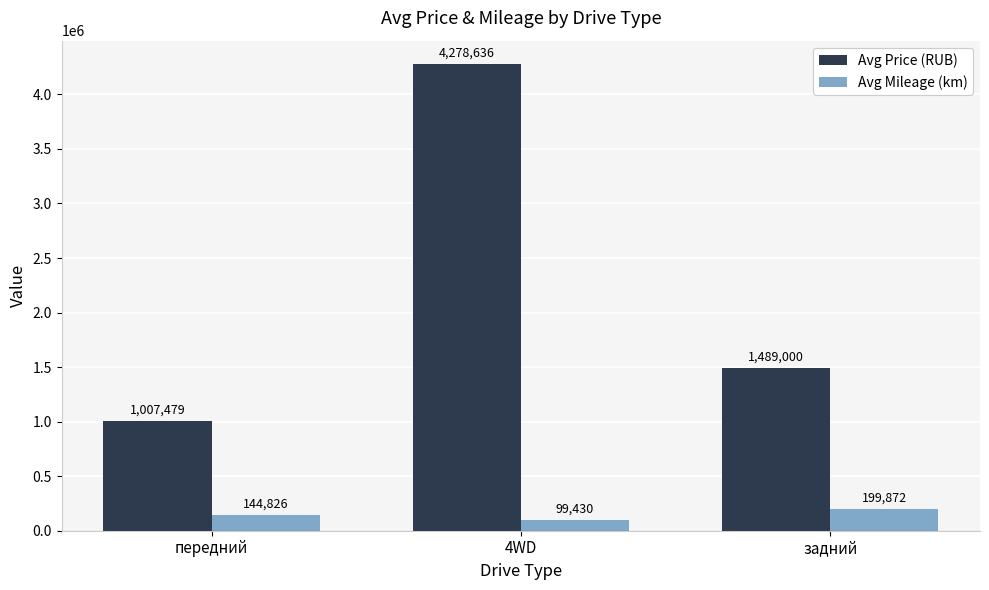

What are all the series names shown in the legend?

Avg Price (RUB), Avg Mileage (km)